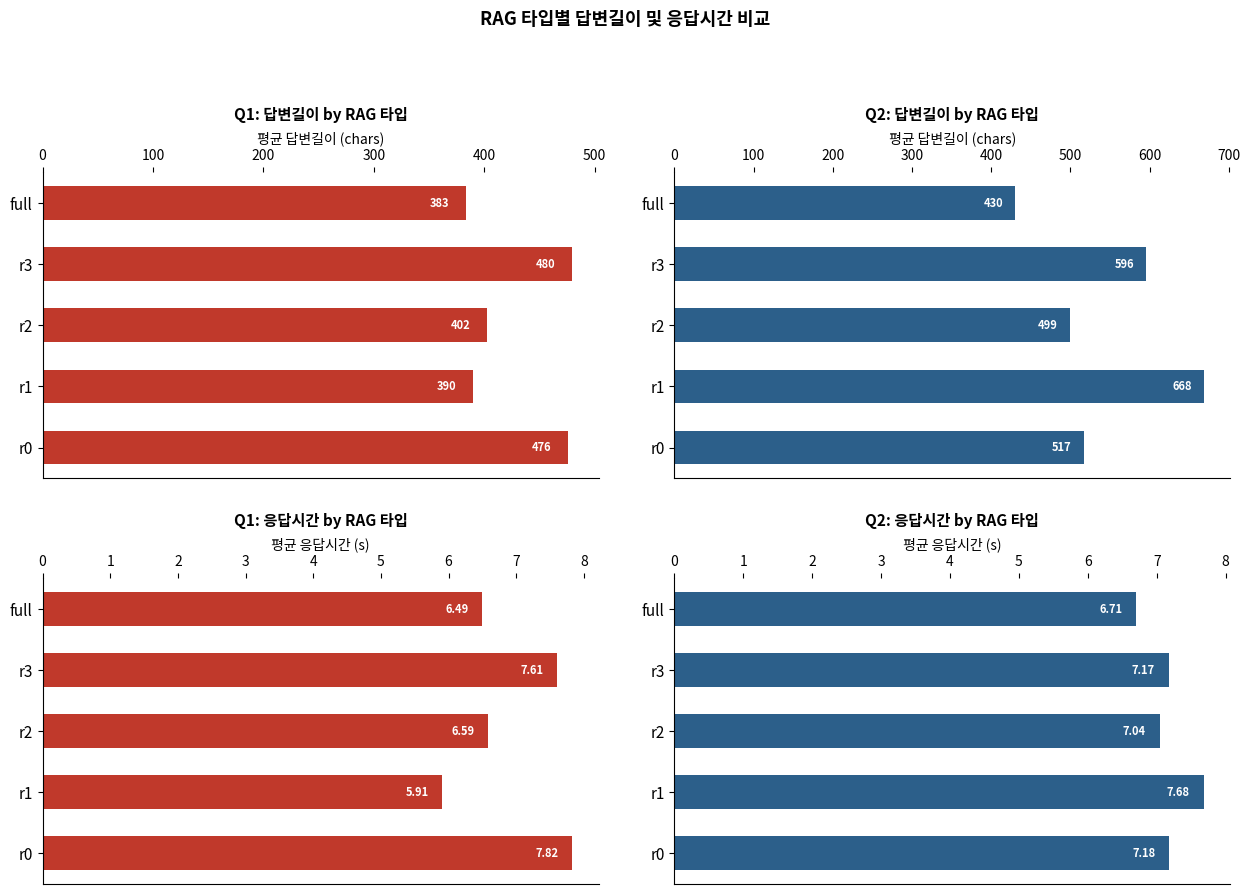

How many bars are there in total?

20